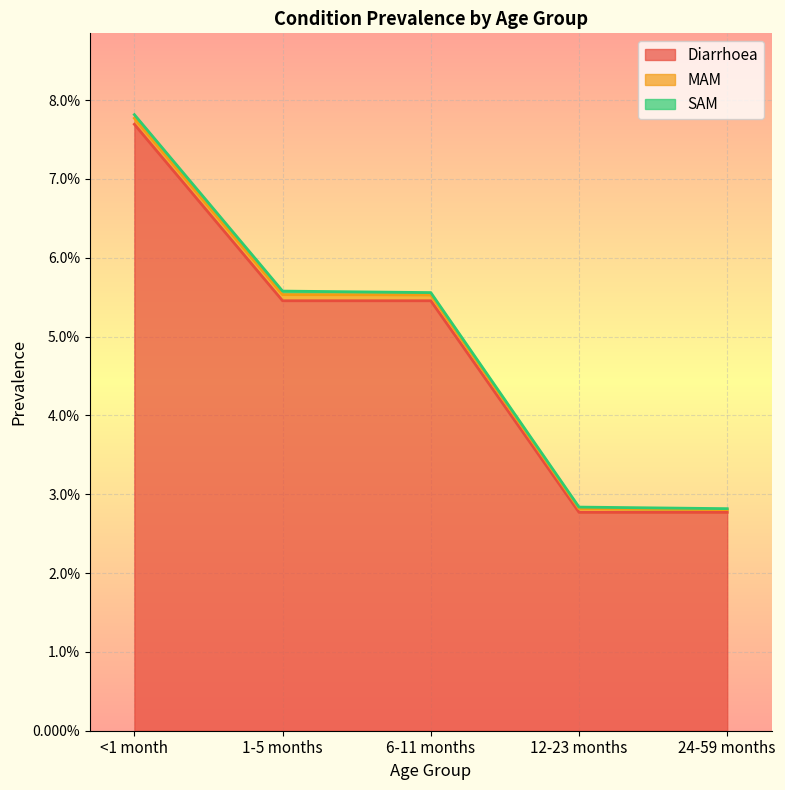

True or false: MAM and Diarrhoea cross at least once.

False